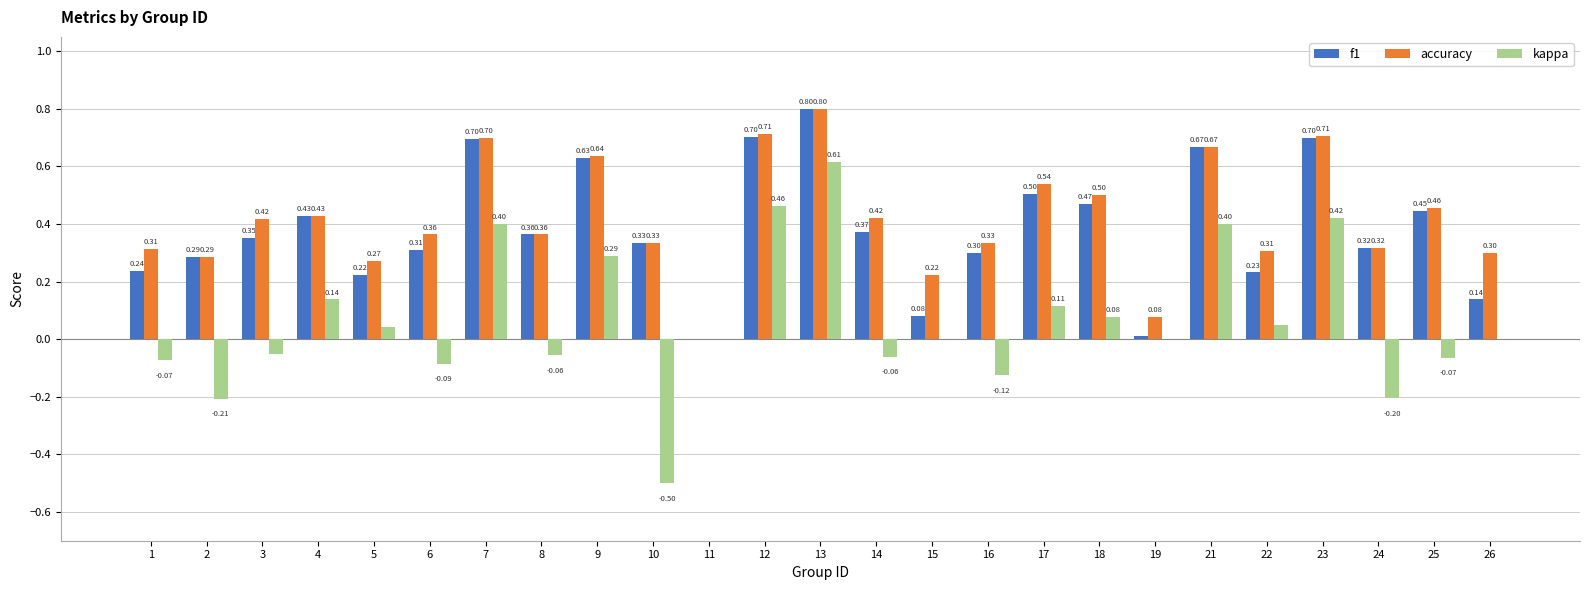

Between 8 and 9, which series saw the biggest shift?

kappa